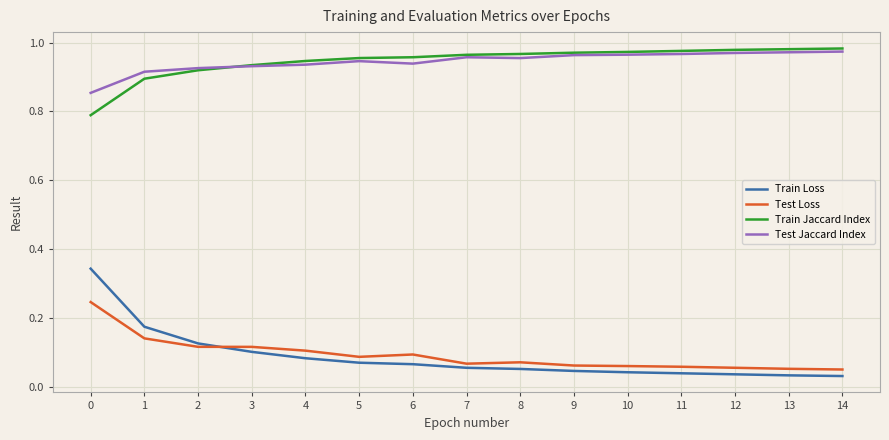

True or false: Test Jaccard Index and Test Loss cross at least once.

False